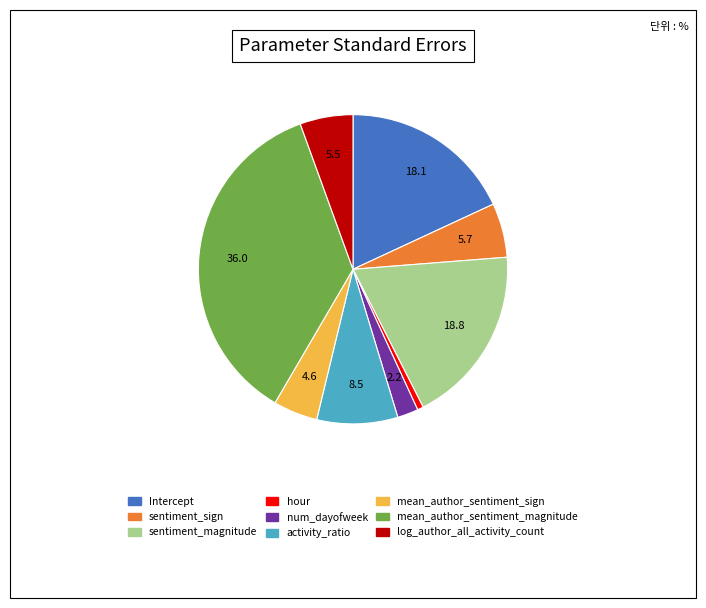

Is hour the majority of the pie?

No